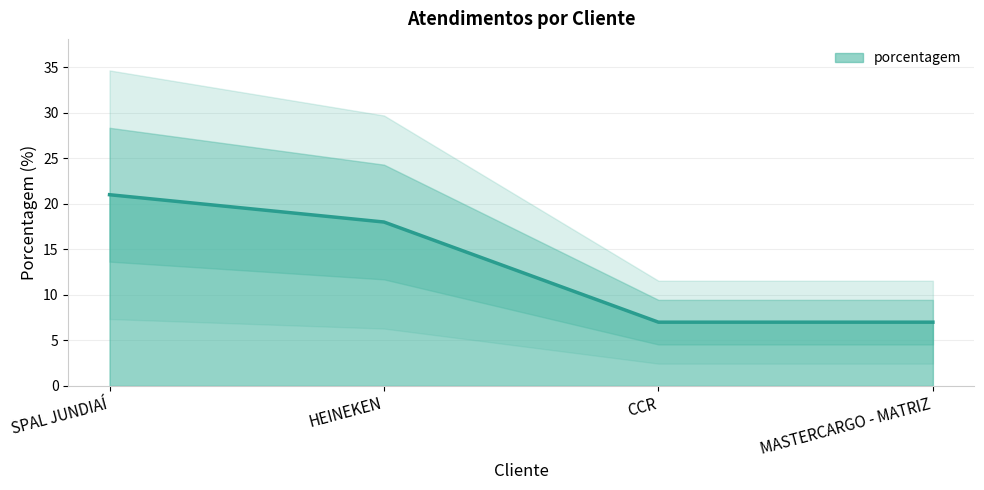

What is the sum of all values?

53